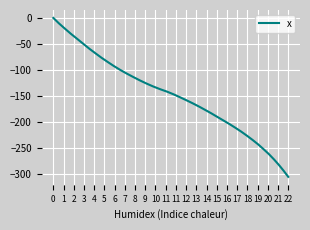

What is the difference between the maximum and minimum values?

305.6